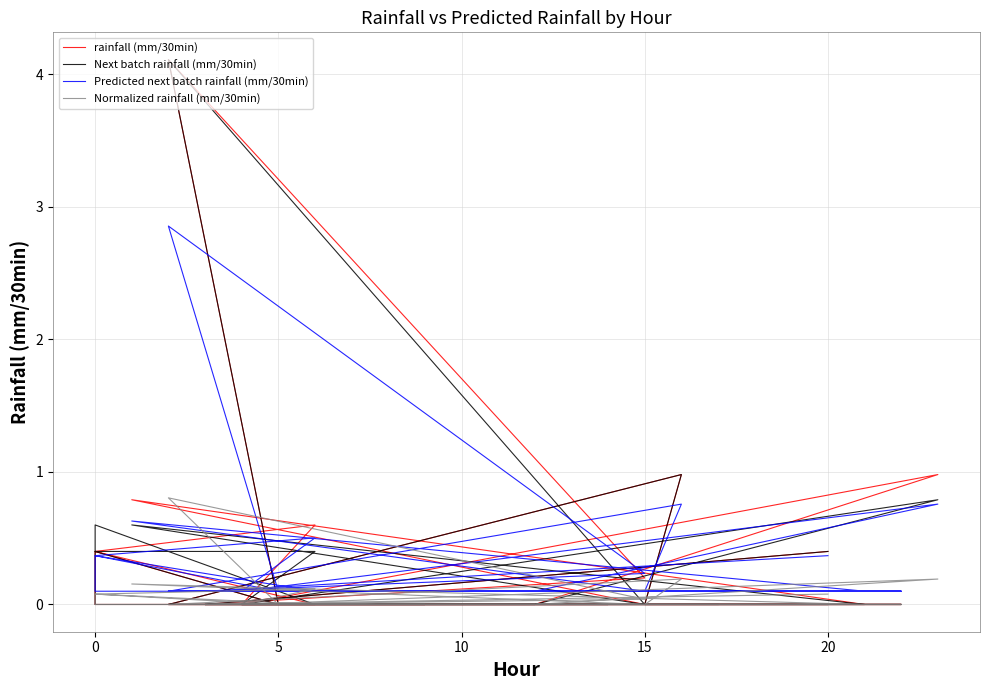

Which series has the largest total across all categories?

Predicted next batch rainfall (mm/30min)